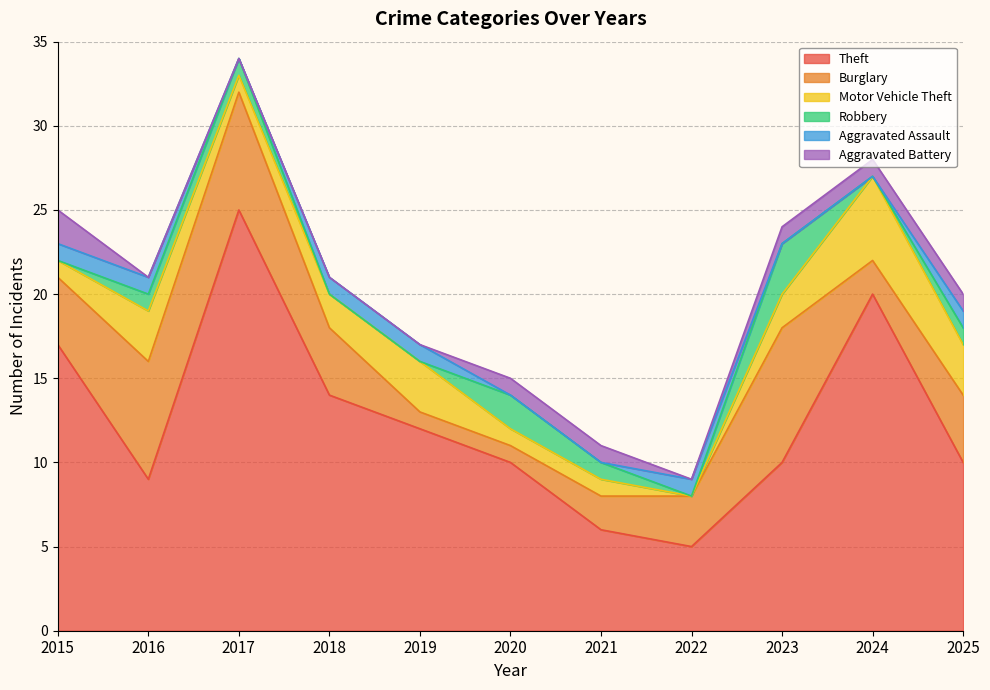

Rank the series by their maximum value, from highest to lowest.

Theft, Burglary, Motor Vehicle Theft, Robbery, Aggravated Battery, Aggravated Assault